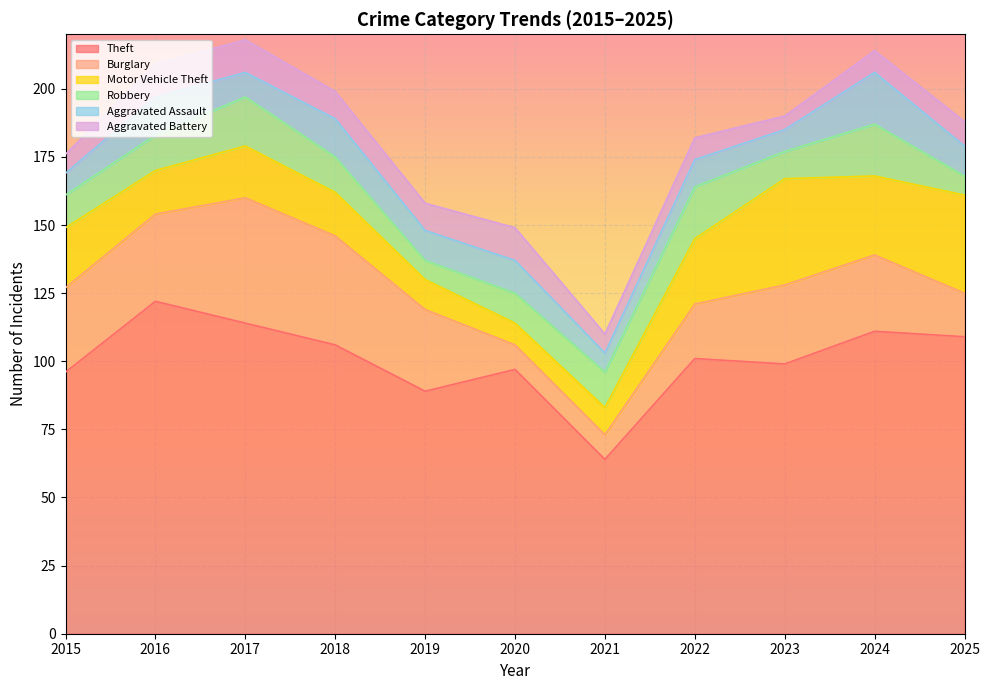

How many lines are shown in the chart?

6